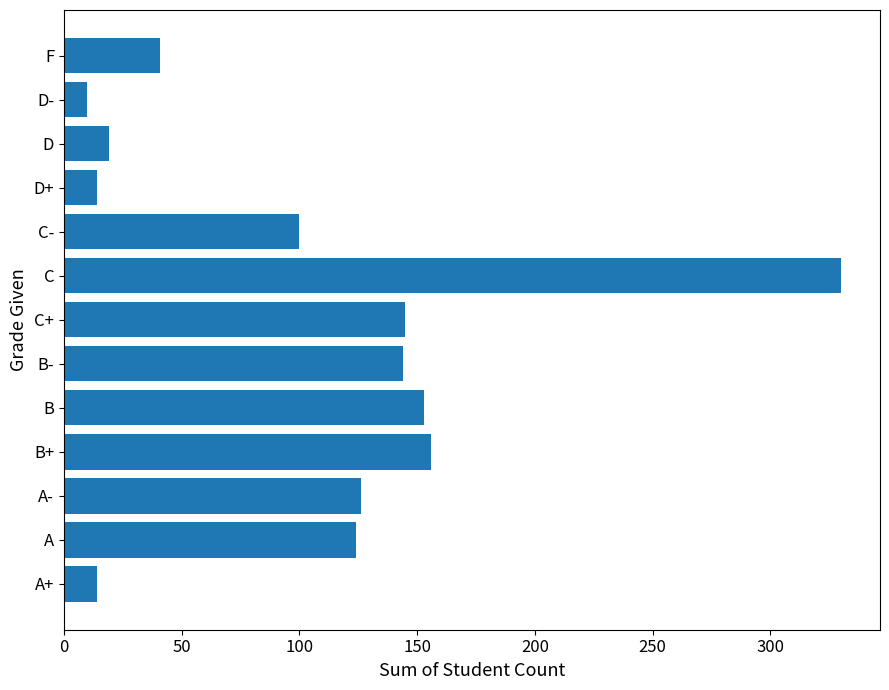

How many series are shown in this chart?

1